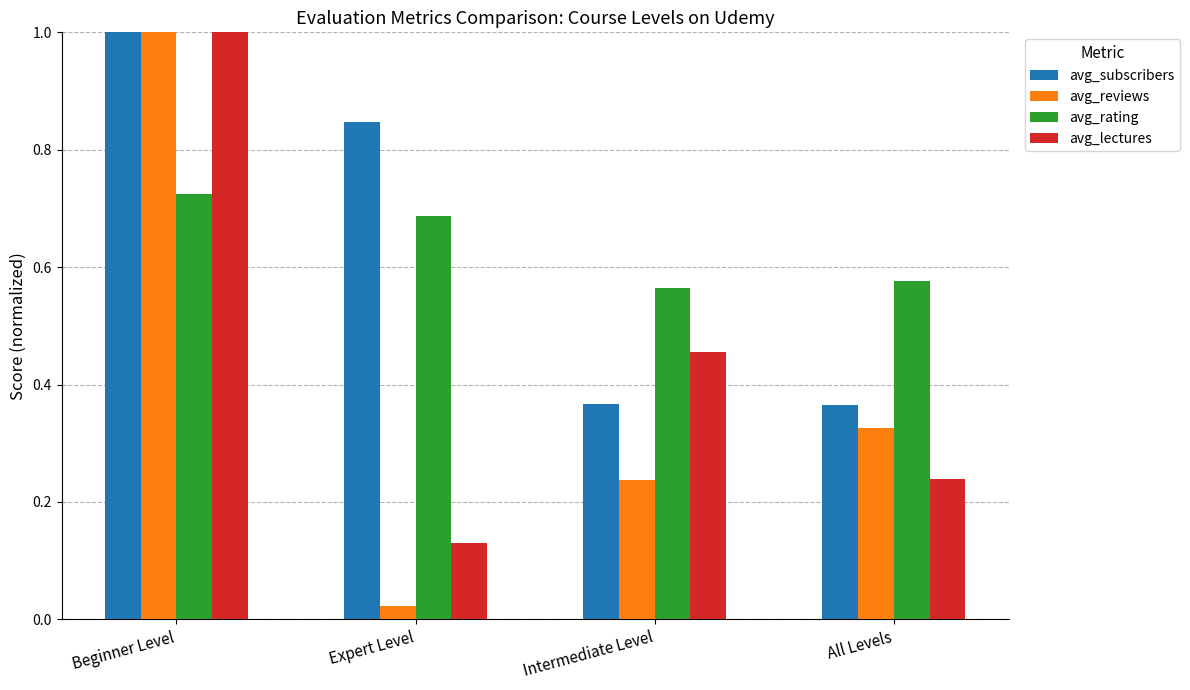

Between Beginner Level and Intermediate Level, which series saw the biggest shift?

avg_reviews